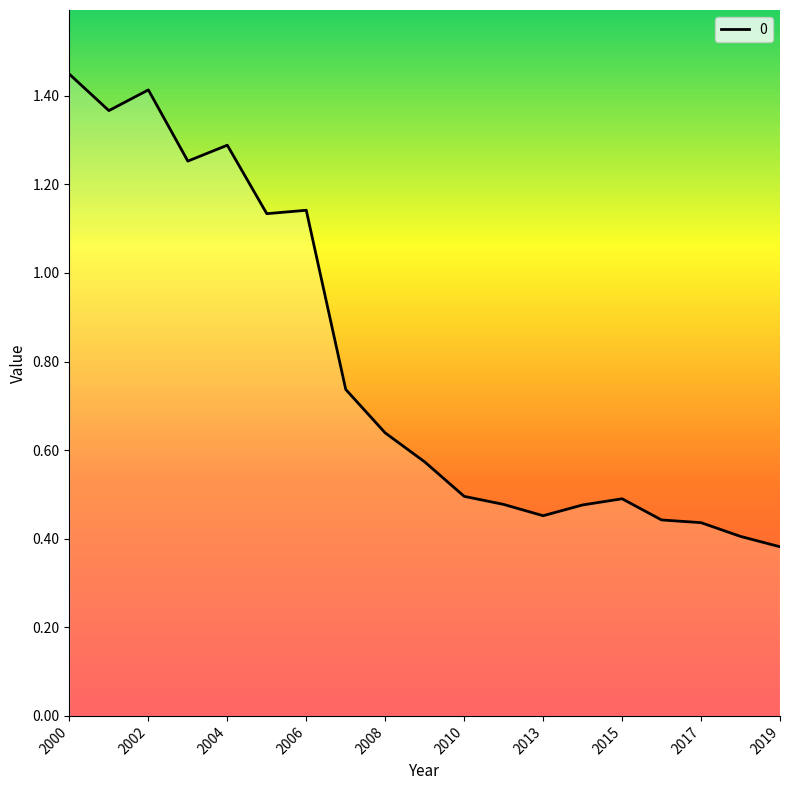

Does the chart display data point markers on the line(s)?

No